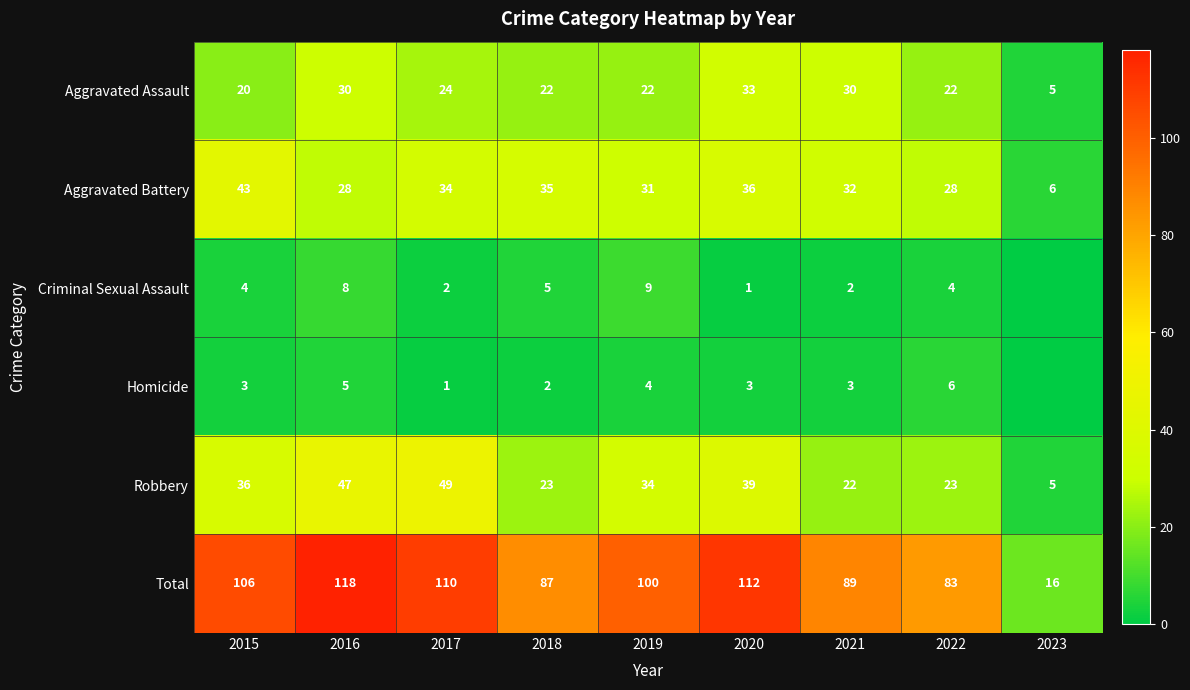

At how many categories does at least one series exceed 77?

8